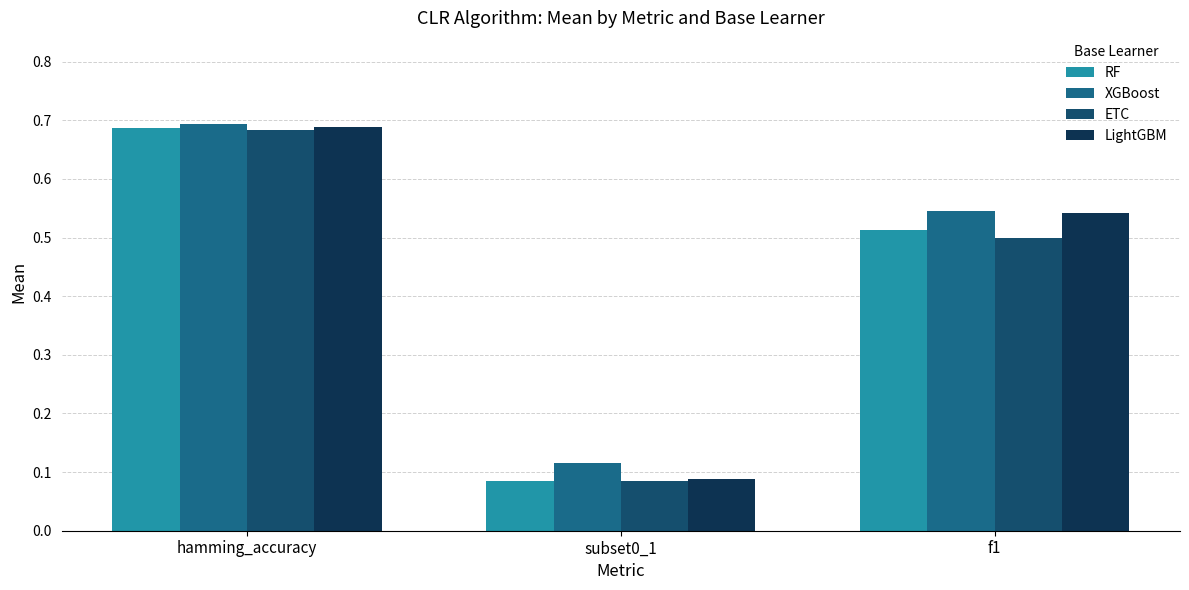

What is the sum of all ETC values?

1.3